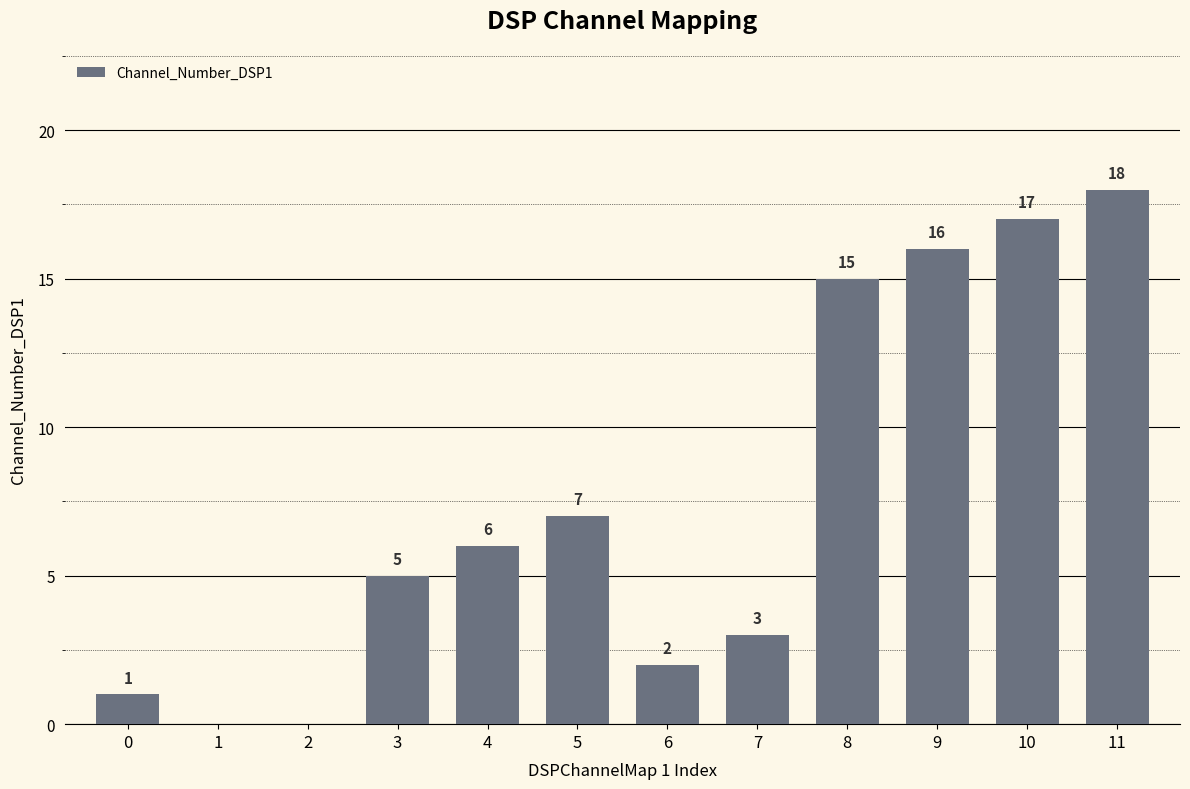

Are the bars horizontal?

No